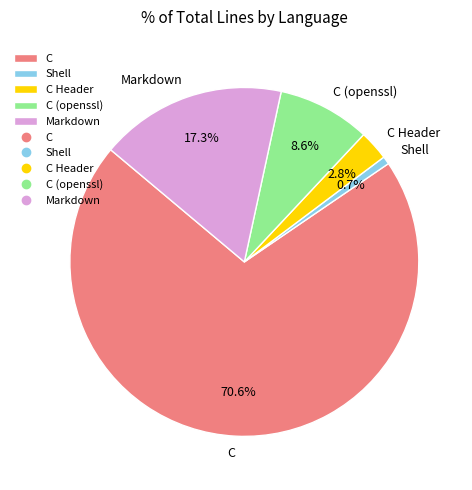

What percentage is the C (openssl) slice, to the nearest percent?

9%